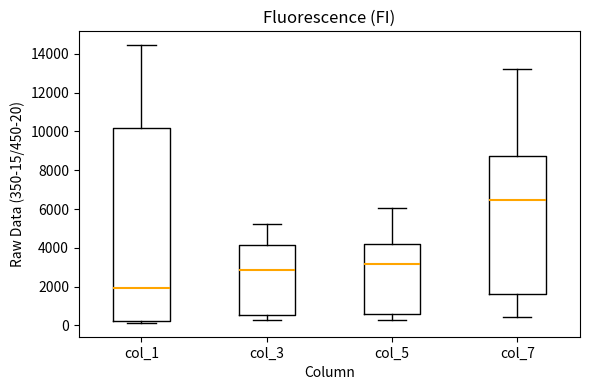

Which box's median line is the lowest?

col_1